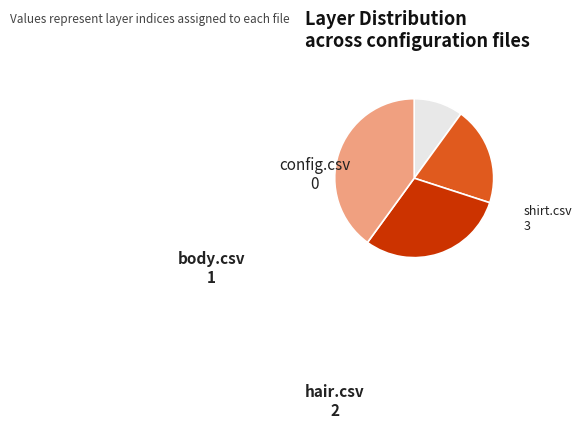

Does hair.csv account for over 50% of the chart?

No